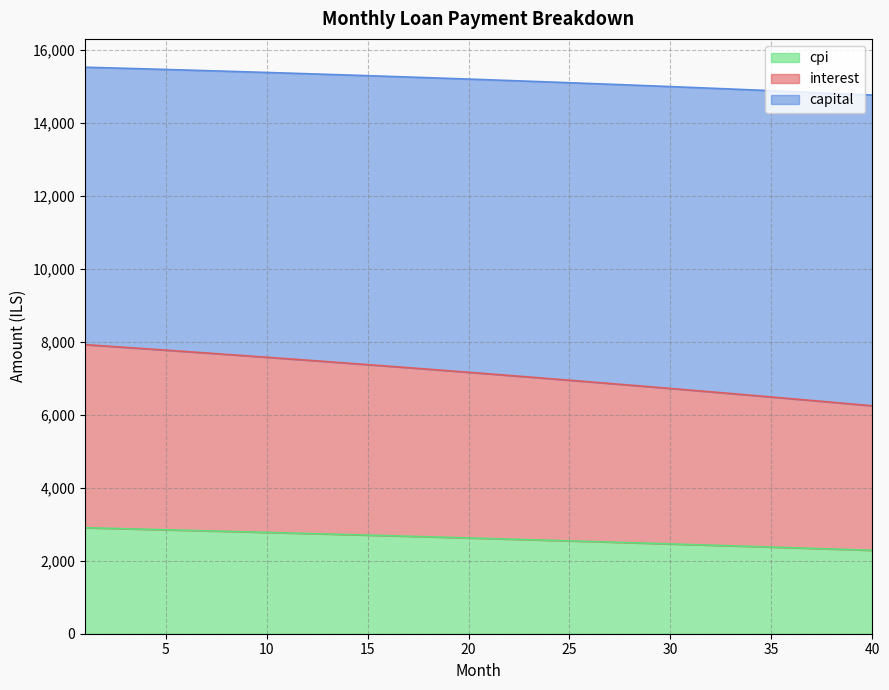

At which label does interest first exceed 7160?

1